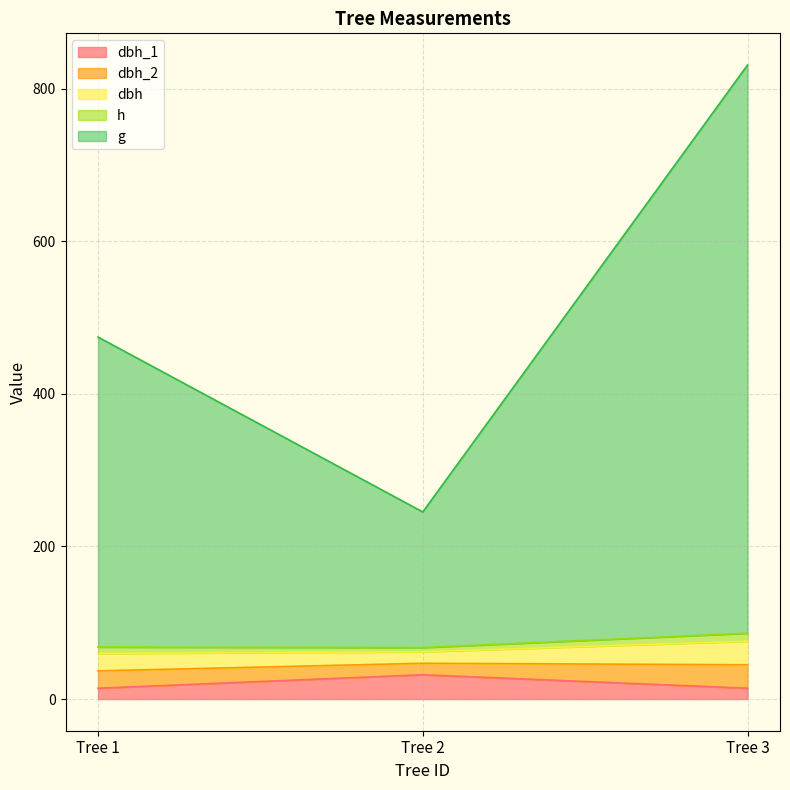

What is the value of the dbh_1 point at the 1st from the left?

14.2